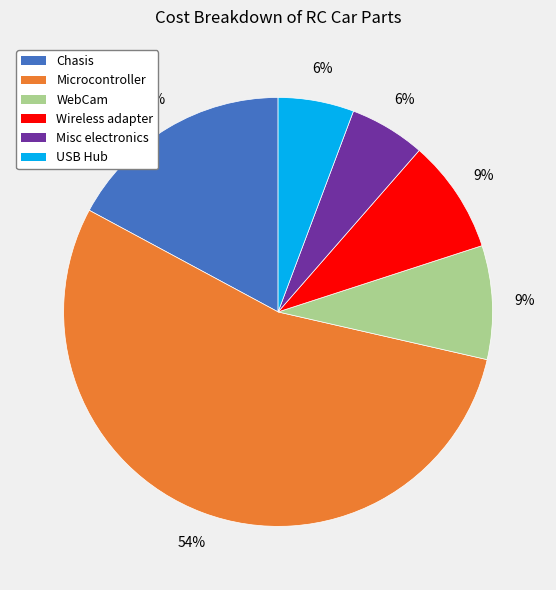

Combined, do Misc electronics and Chasis account for over 50%?

No